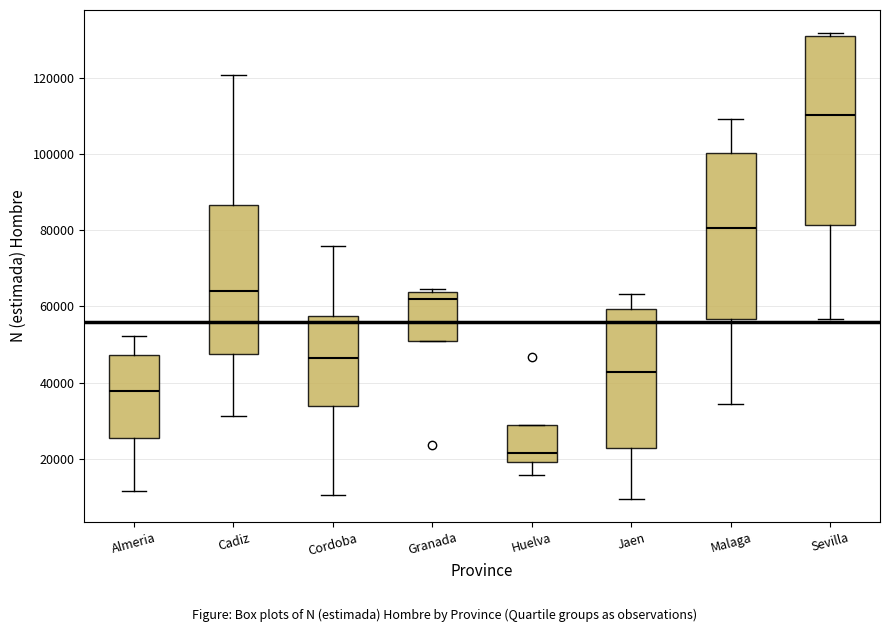

Reading left to right, read every box against the y-axis: the position of its median line, the range the box covers, and the ends of its whiskers. The values are not printed on the chart, so give them approximately, as read against the axis.

Almeria: median 38000, box 26000 to 48000, whiskers 12000 to 52000
Cadiz: median 64000, box 48000 to 86000, whiskers 32000 to 120000
Cordoba: median 46000, box 34000 to 58000, whiskers 10000 to 76000
Granada: median 62000, box 50000 to 64000, whiskers 50000 to 64000 (just above the box's upper edge)
Huelva: median 22000, box 20000 to 28000, whiskers 16000 to 28000
Jaen: median 42000, box 22000 to 60000, whiskers 10000 to 64000
Malaga: median 80000, box 56000 to 100000, whiskers 34000 to 110000
Sevilla: median 110000, box 82000 to 130000, whiskers 56000 to 132000